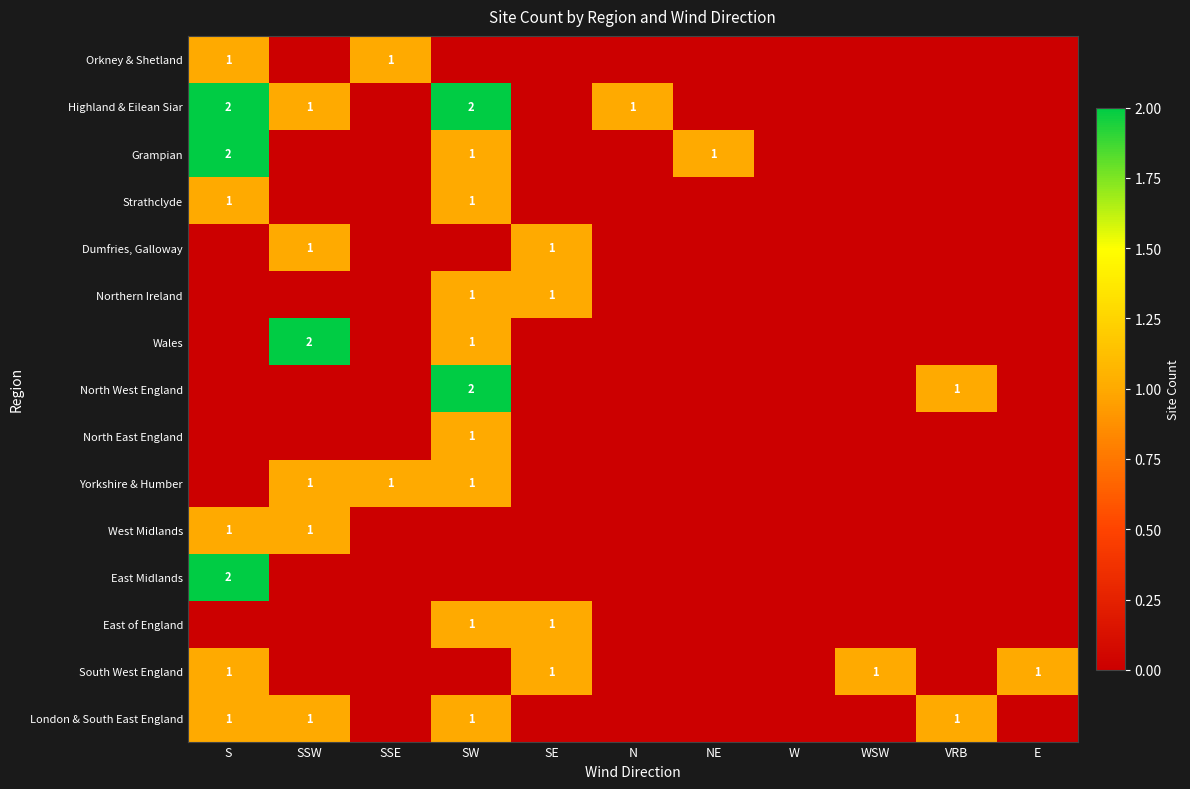

The Highland & Eilean Siar series shows 2 at SW. True or false?

True